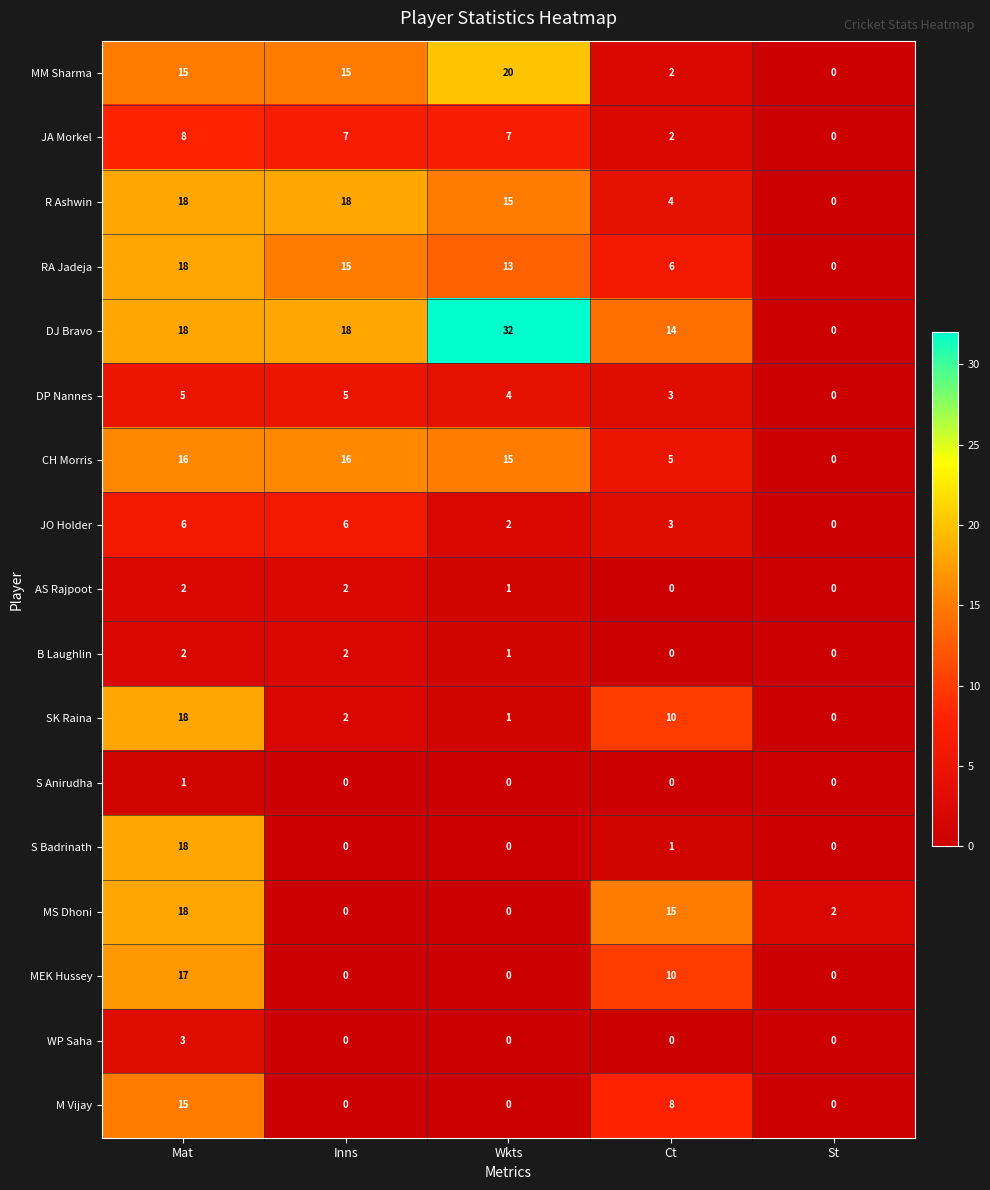

At which category is the sum across all series the highest?

Mat